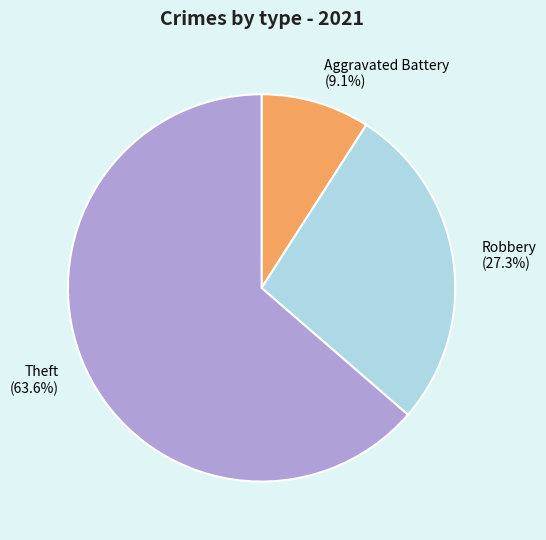

Between Theft (63.6%) and Aggravated Battery (9.1%), which is larger?

Theft (63.6%)